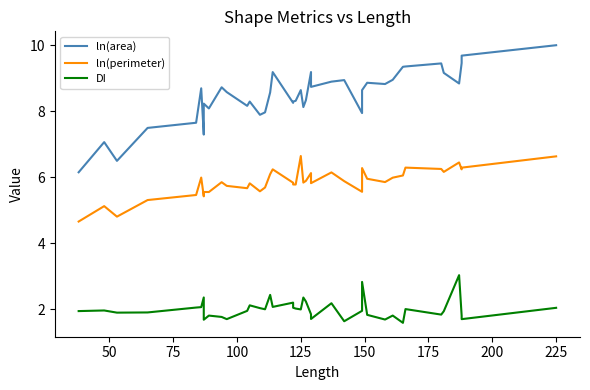

List the series in order of their peak value, highest first.

ln(area), ln(perimeter), DI